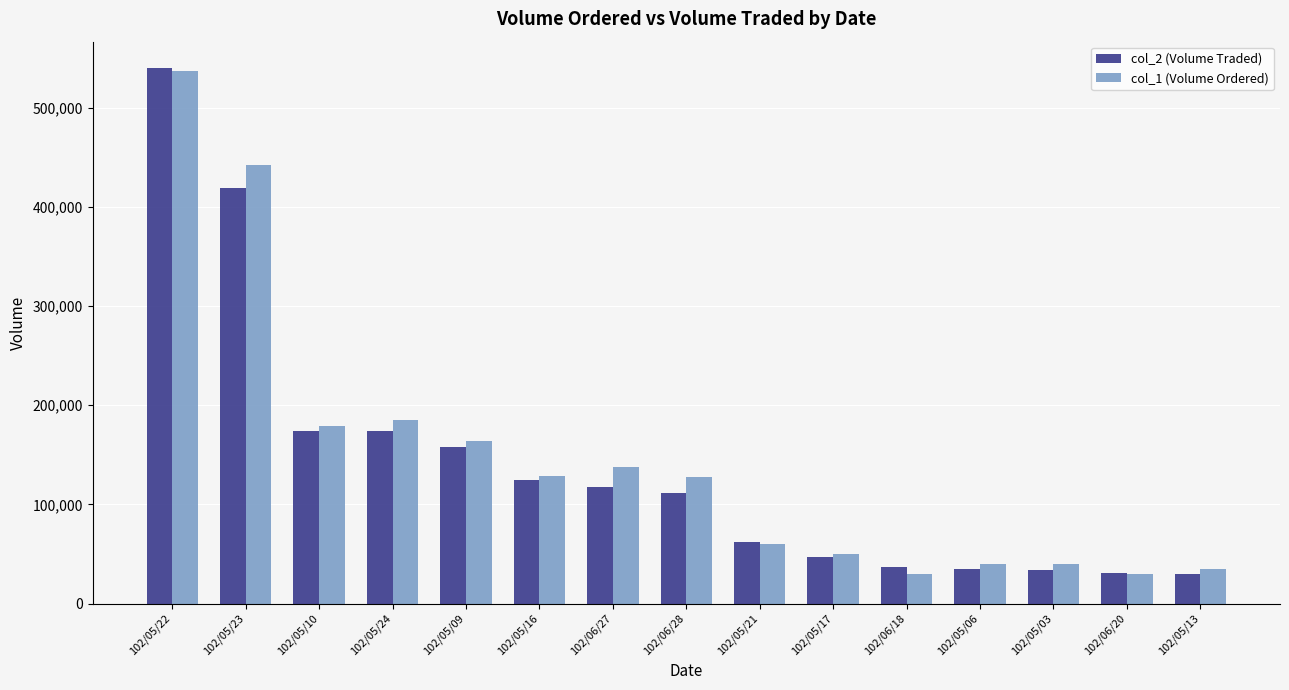

True or false: col_2 (Volume Traded) has a value of 250054 at 102/05/10.

False